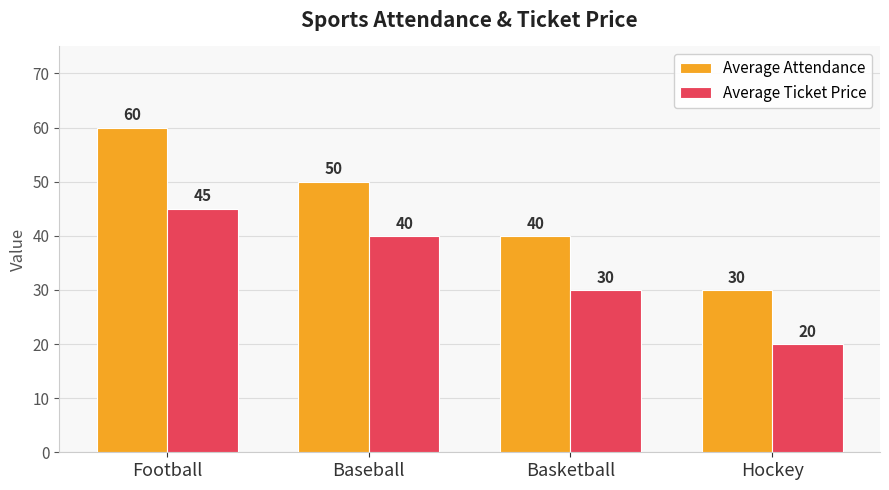

What is the label of the 1st bar from the left?

Football